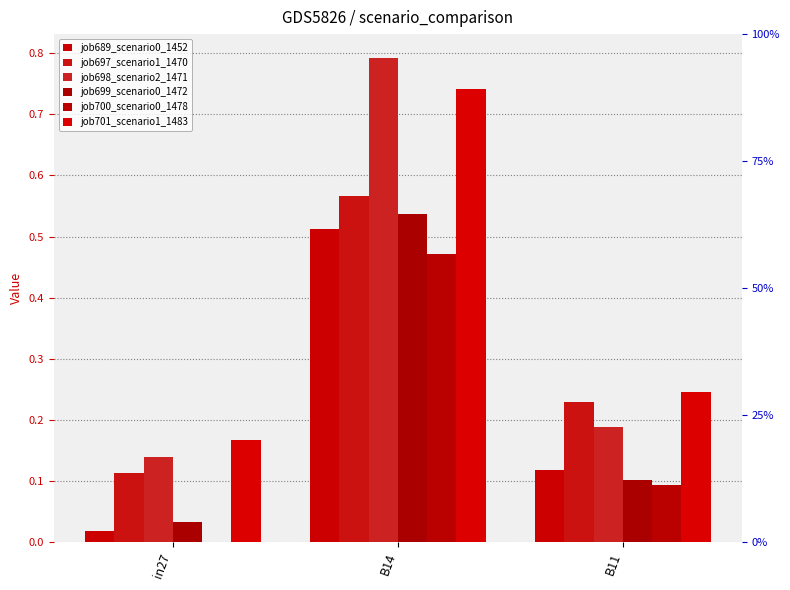

What is the sum of all job700_scenario0_1478 values?

0.6